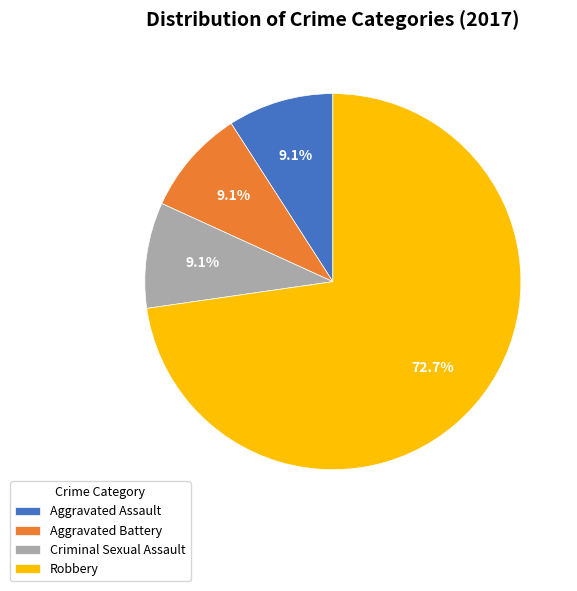

Does any single category account for the majority?

Yes